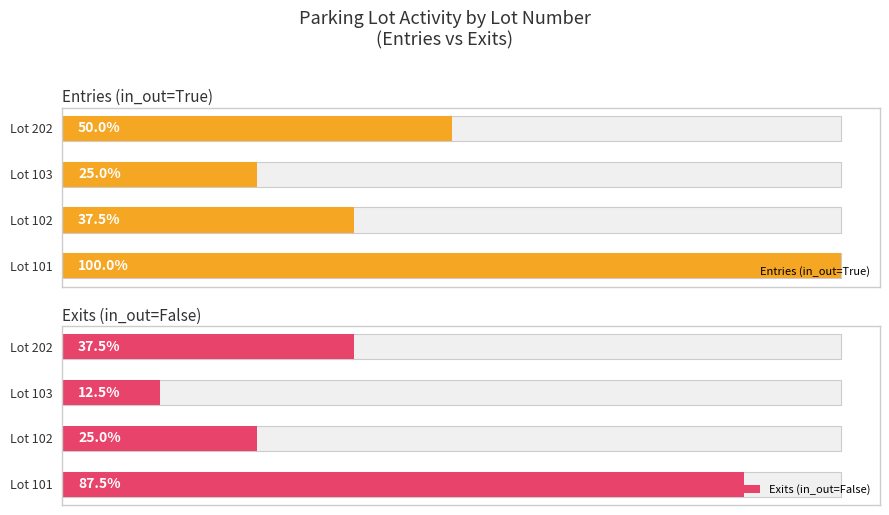

How many bars are there in total?

8